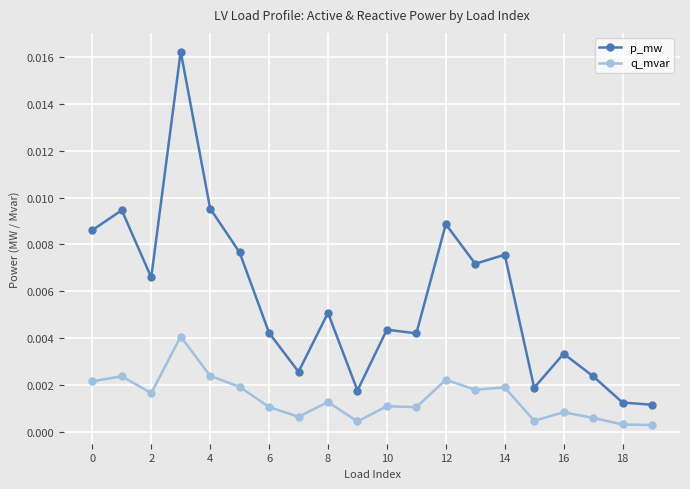

Rank the series by their maximum value, from highest to lowest.

p_mw, q_mvar